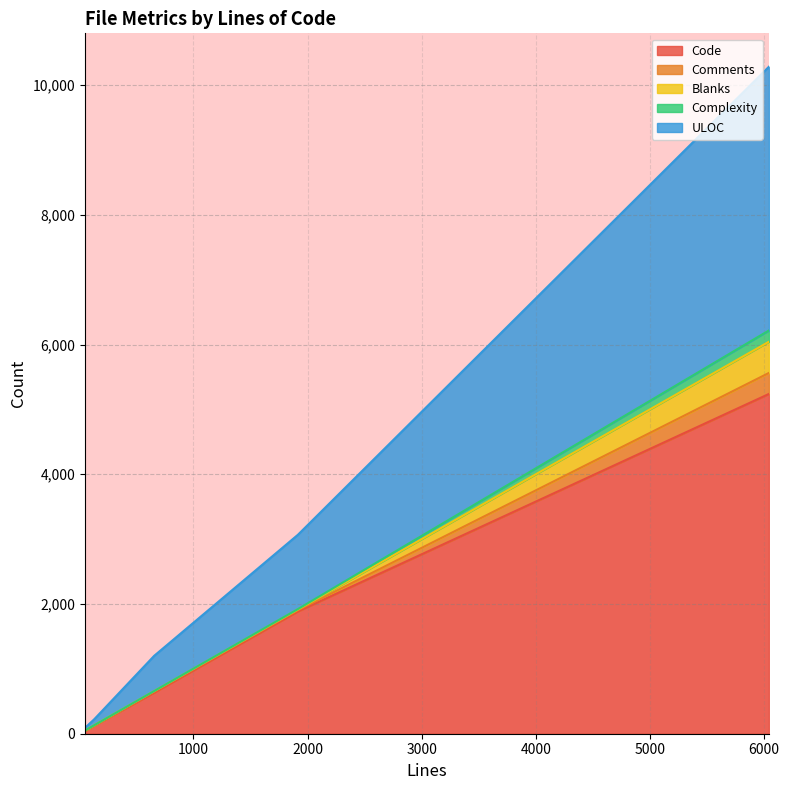

Does the chart have visible grid lines?

Yes